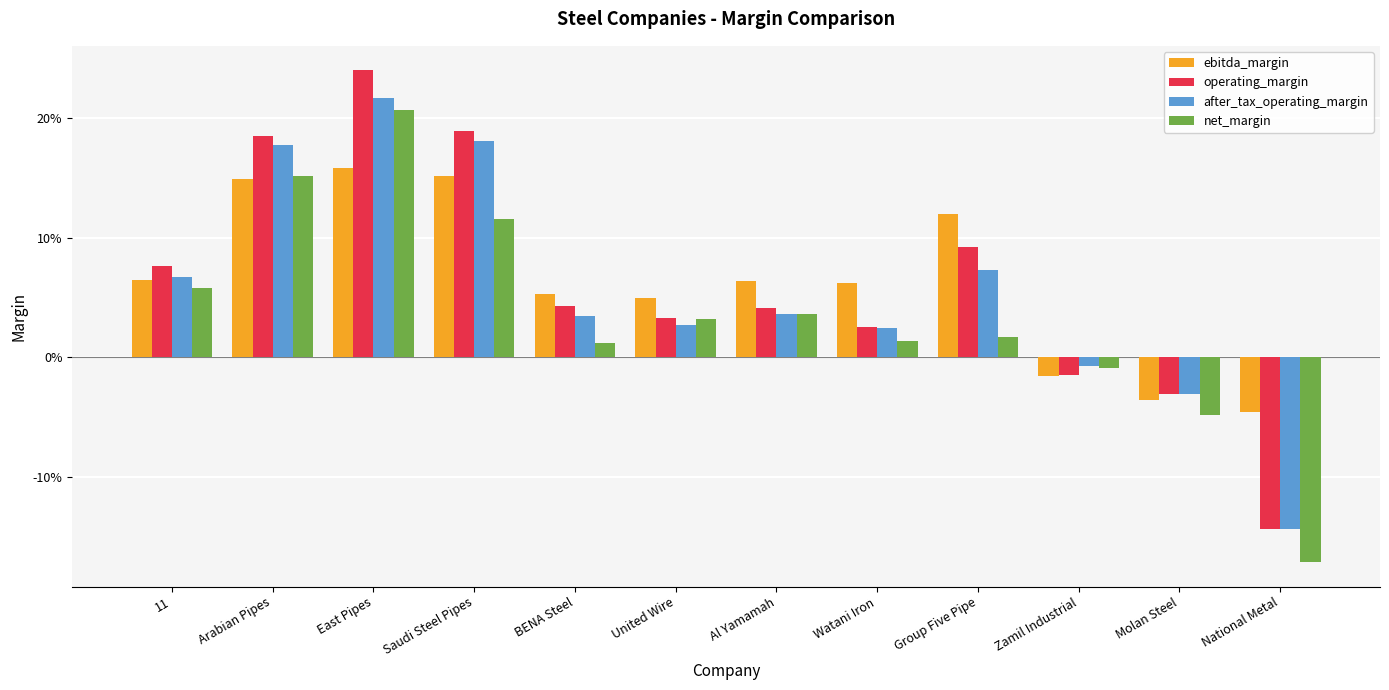

Where is net_margin nearest to the value 0?

Zamil Industrial